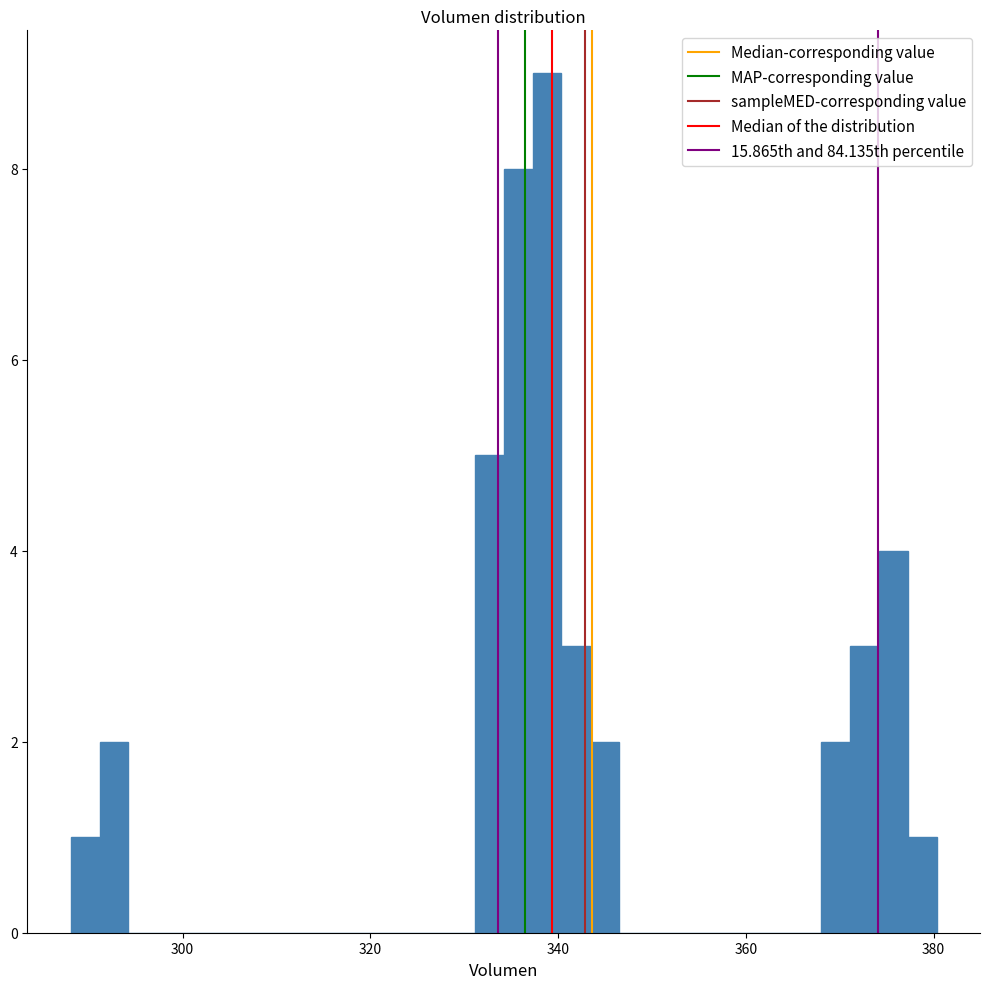

Around what value on the x-axis is the tallest bar? Give the approximate position of its centre, as read against the axis.

338